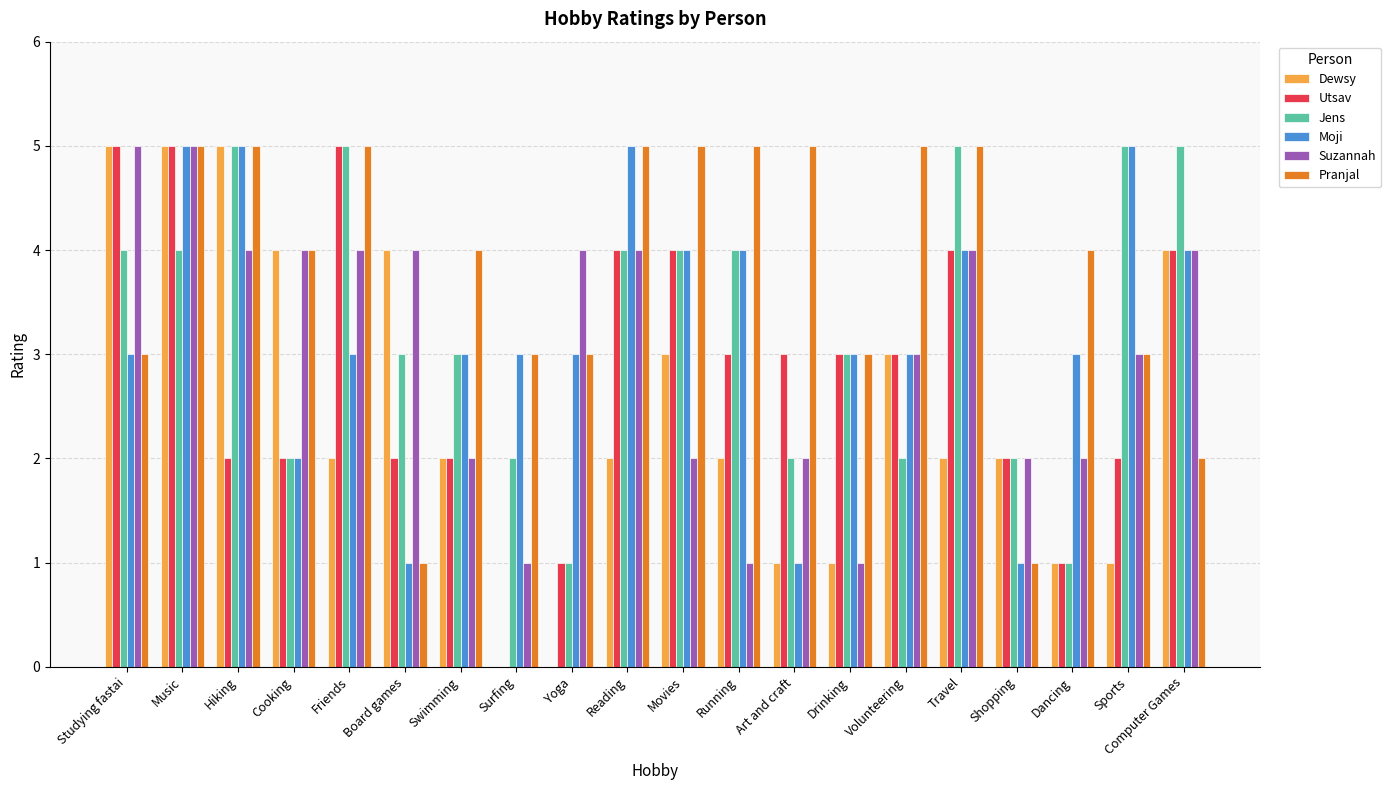

The value of Suzannah at Art and craft is 1. True or false?

False